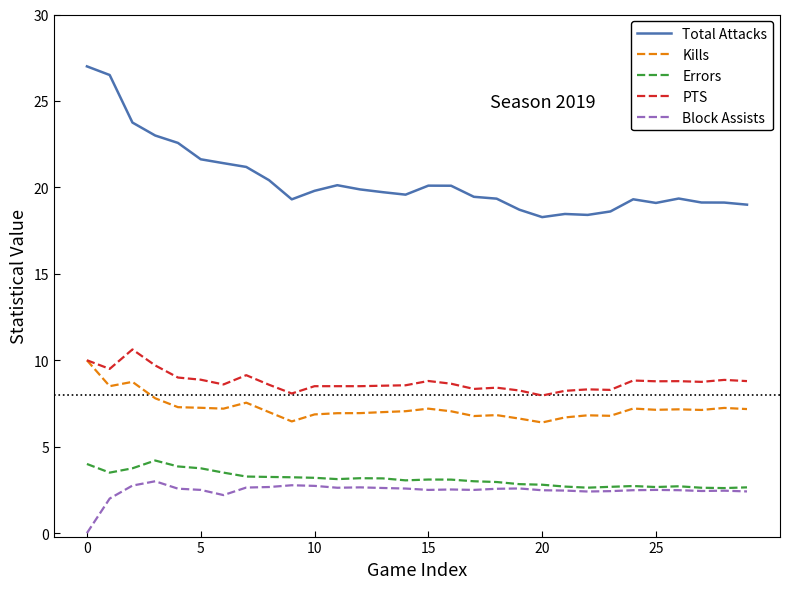

True or false: Total Attacks and PTS intersect in this chart.

False